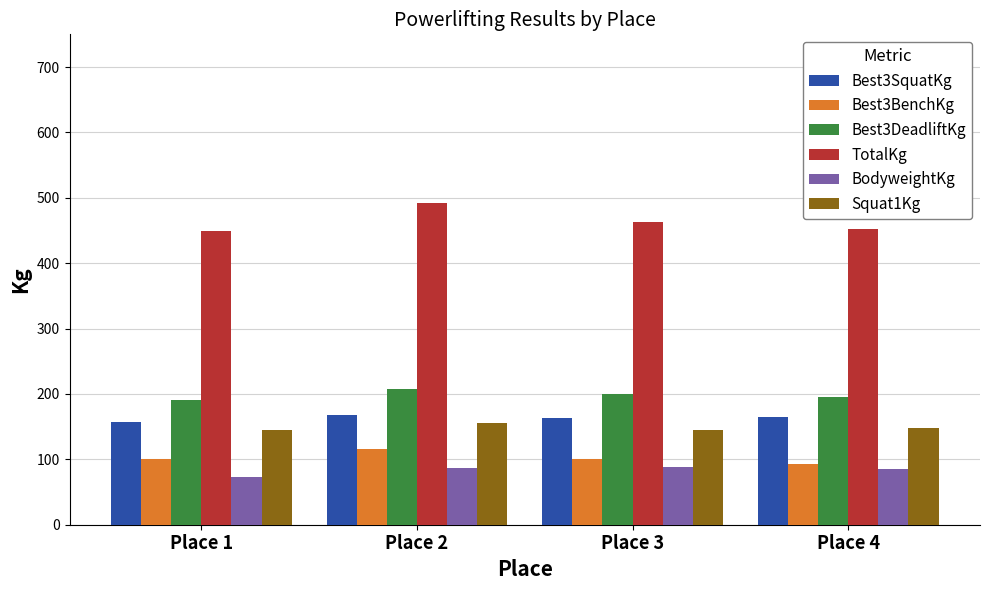

At how many categories does at least one series exceed 155?

4